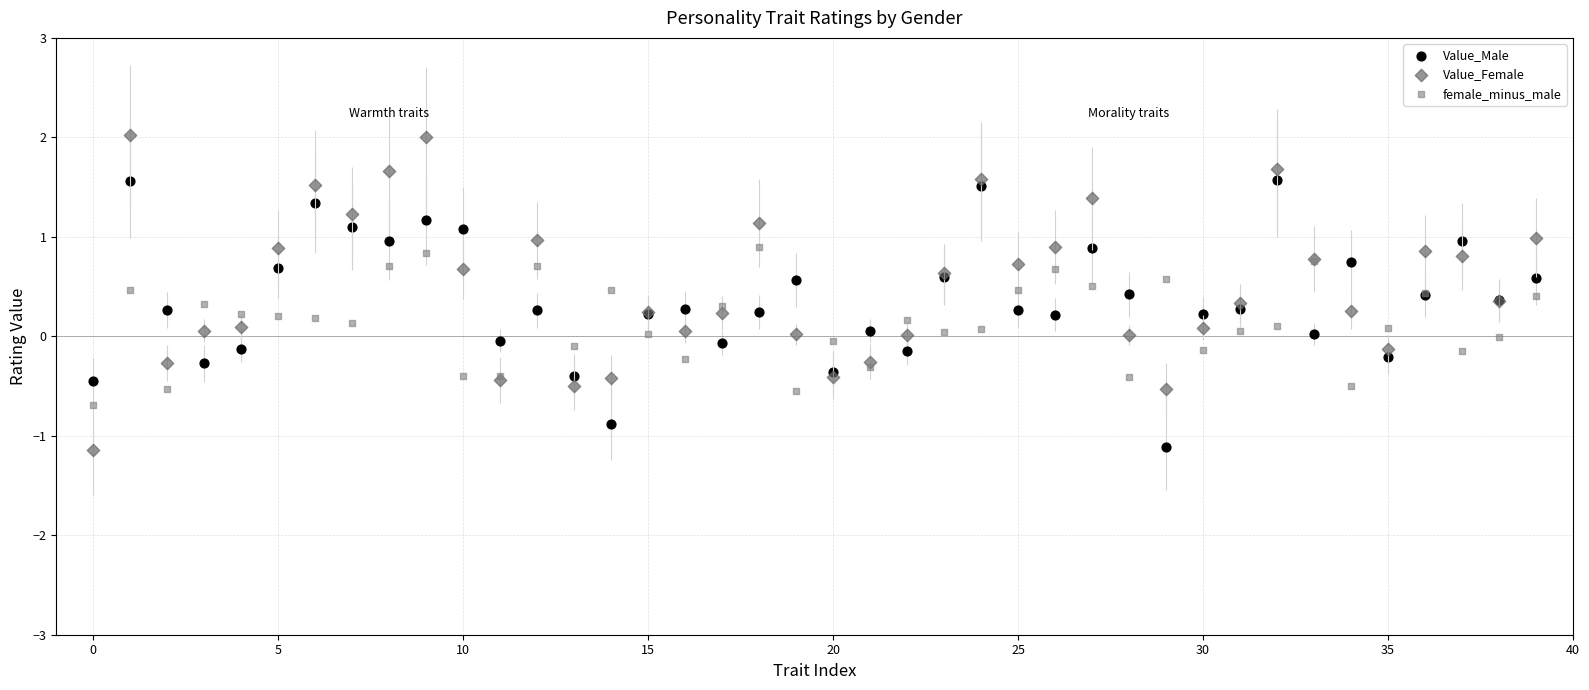

Which series contains the highest Y value?

Value_Female